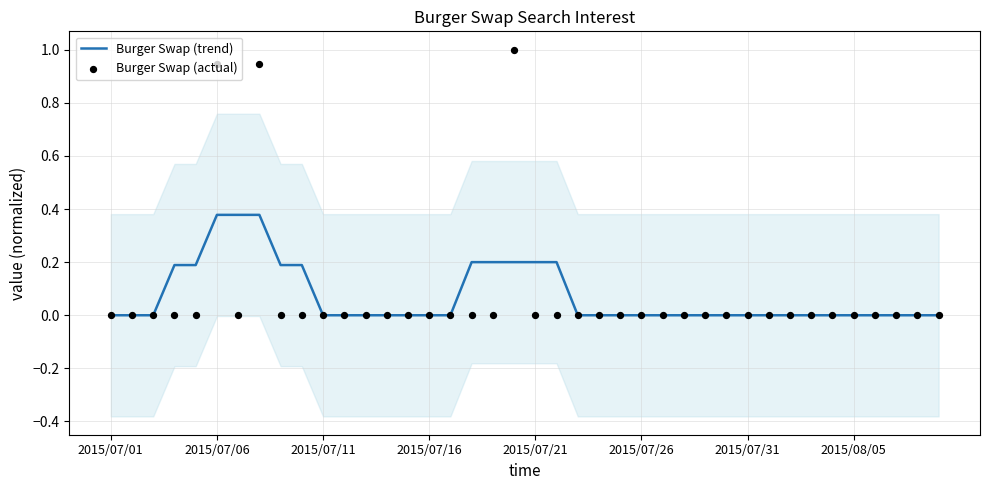

Which series reaches the minimum Y coordinate?

Burger Swap (trend)